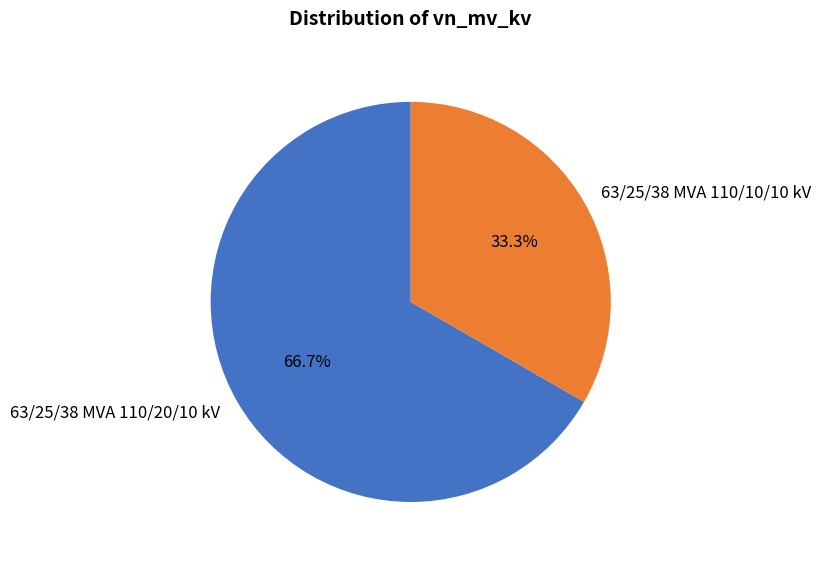

The 63/25/38 MVA 110/10/10 kV slice represents 33% of the pie. True or false?

True